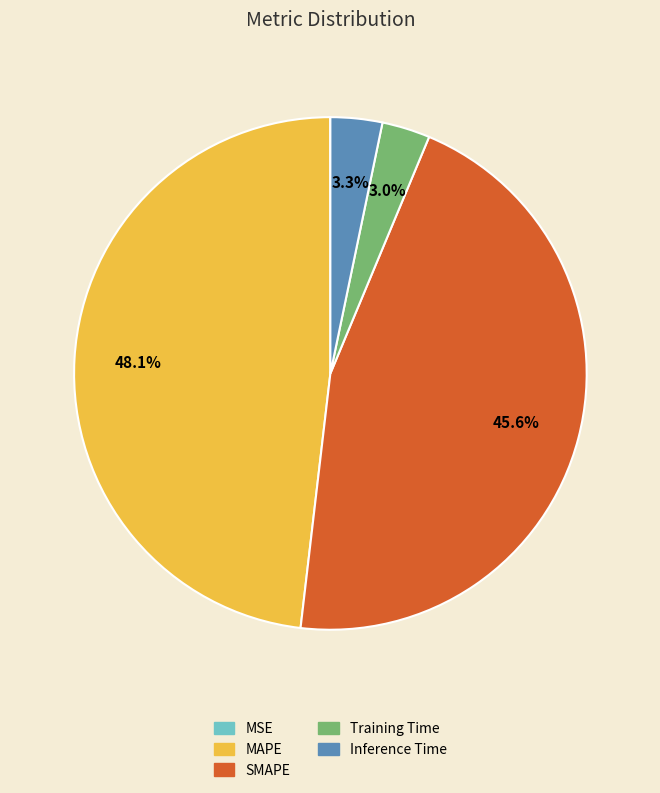

Which slice is the largest?

MAPE